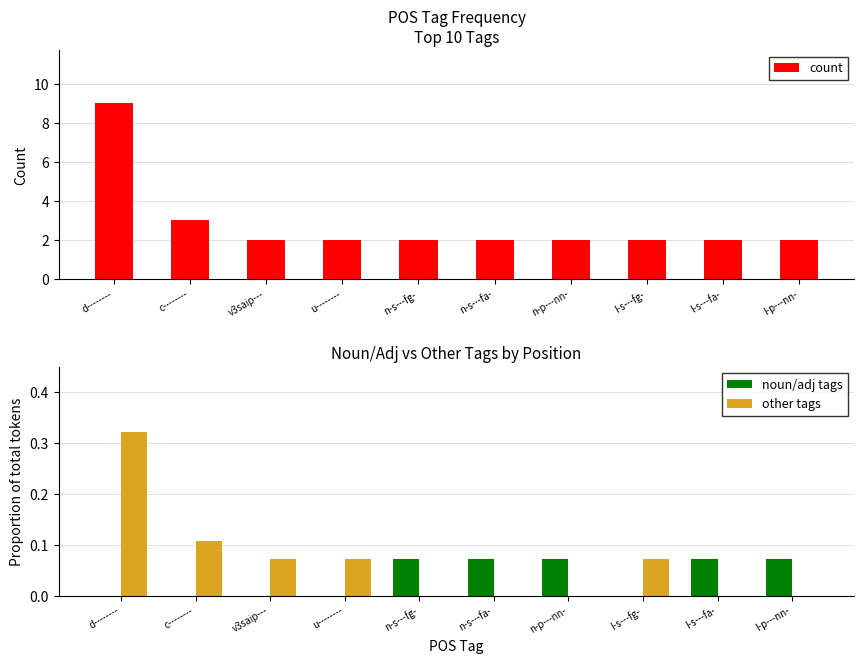

How many positive values does the other tags series have?

5